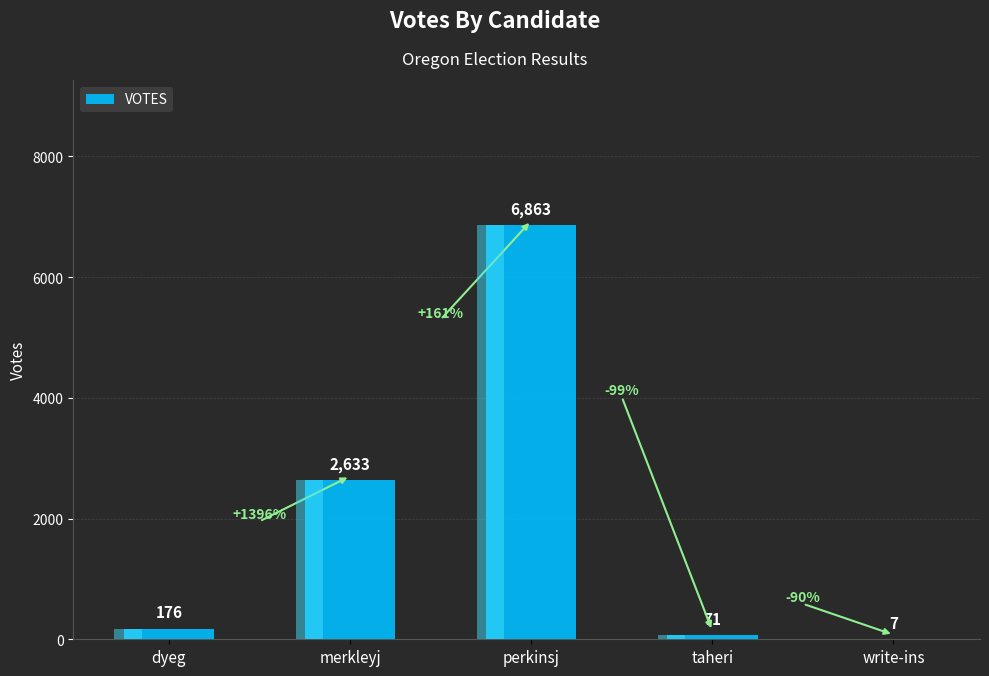

Reading right to left, extract all data points from this chart.

7	71	6863	2633	176